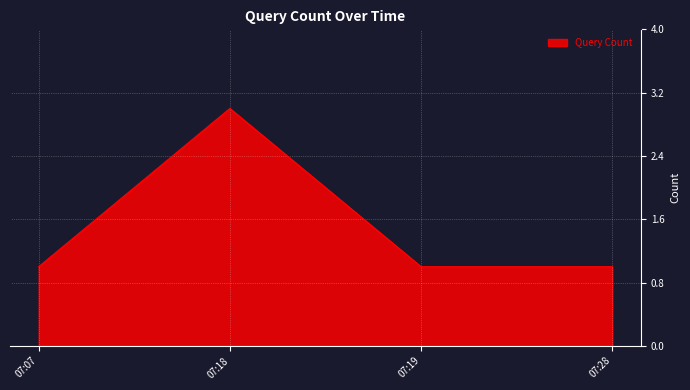

How many interior local peaks (higher than both neighbors) does the data have?

1